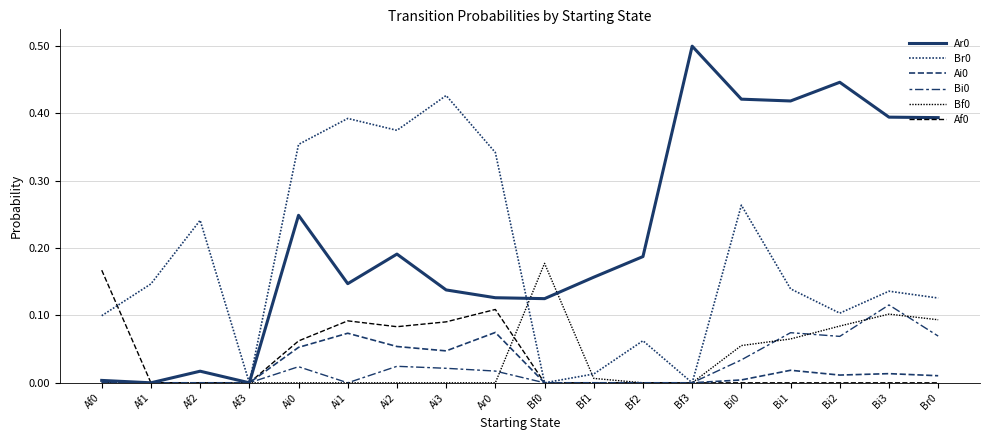

At Br0, list the series in order from largest to smallest.

Ar0, Br0, Bf0, Bi0, Ai0, Af0